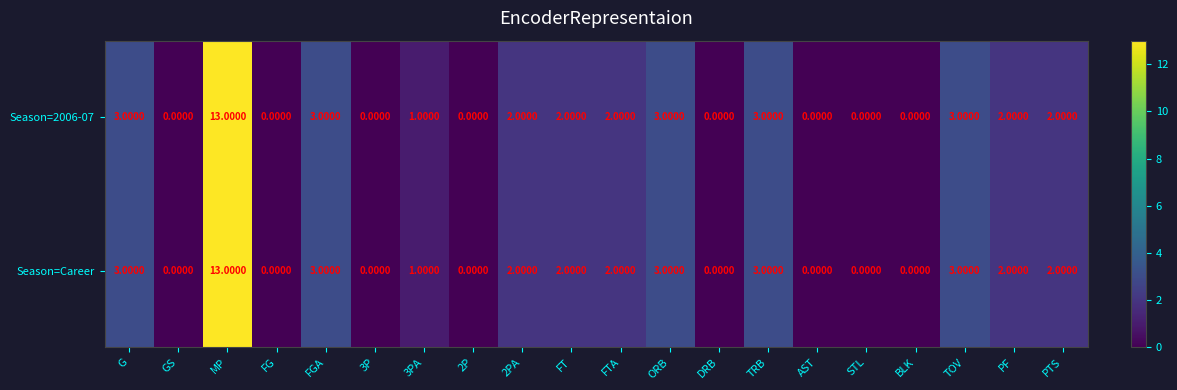

What is the sum of all Season=Career values?

39